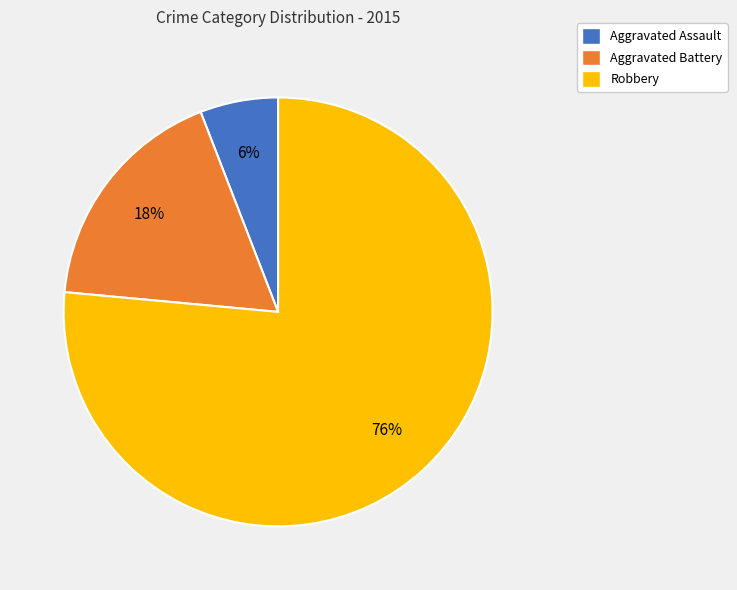

What percentage is the Robbery slice, to the nearest percent?

76%